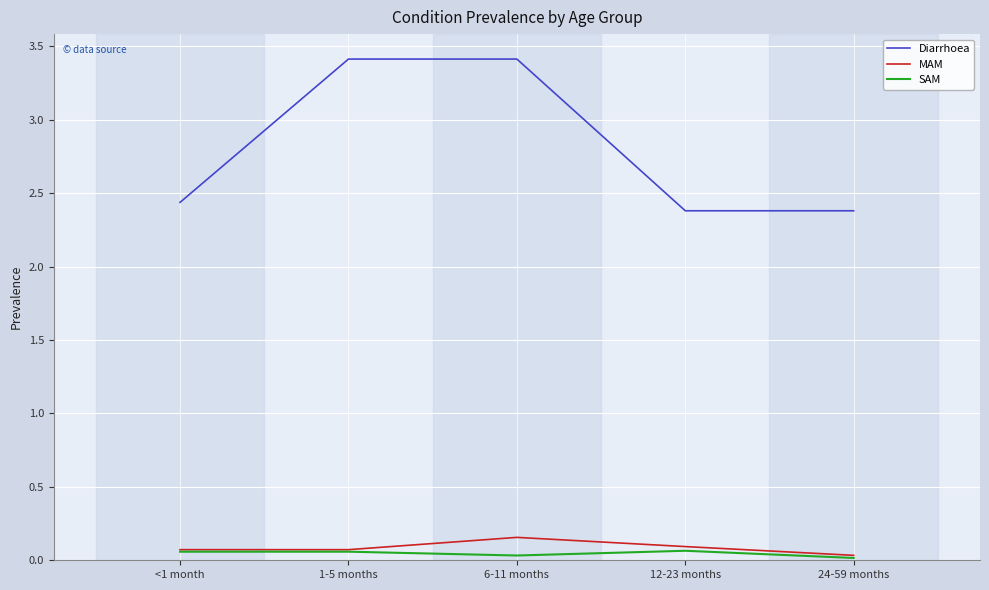

The value of SAM at <1 month is 0.1. True or false?

True